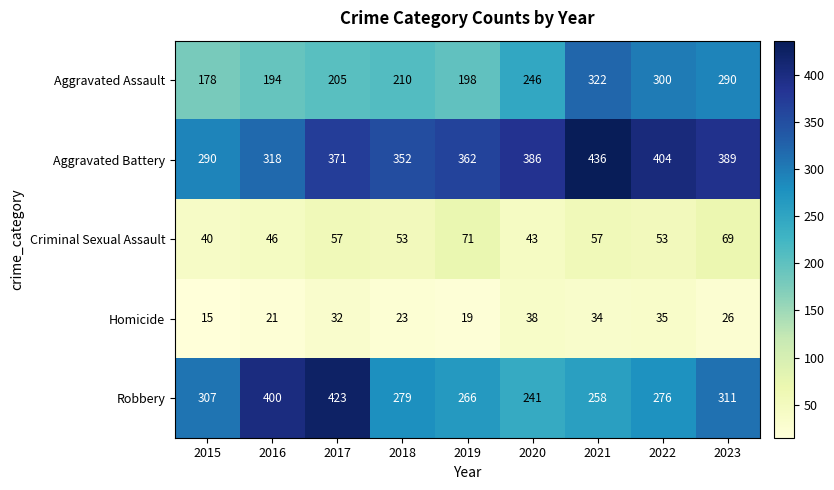

The Robbery series shows 223 at 2016. True or false?

False